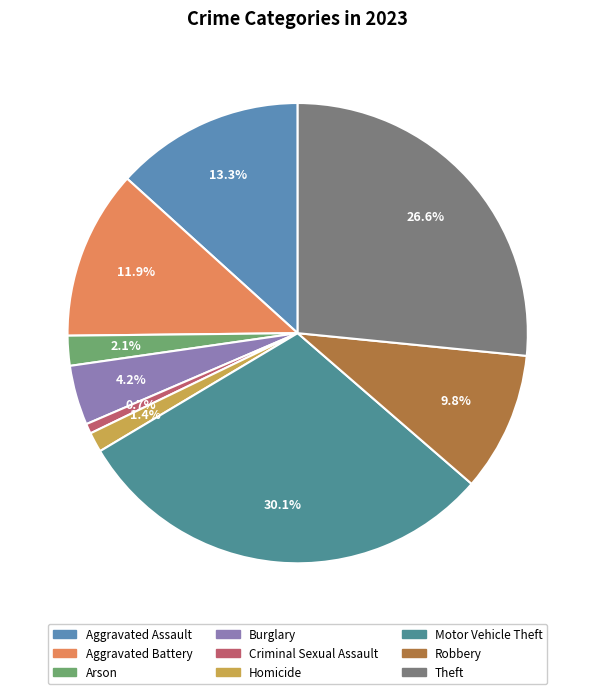

What is the ratio of the value at Burglary to the value at Aggravated Battery?

0.4